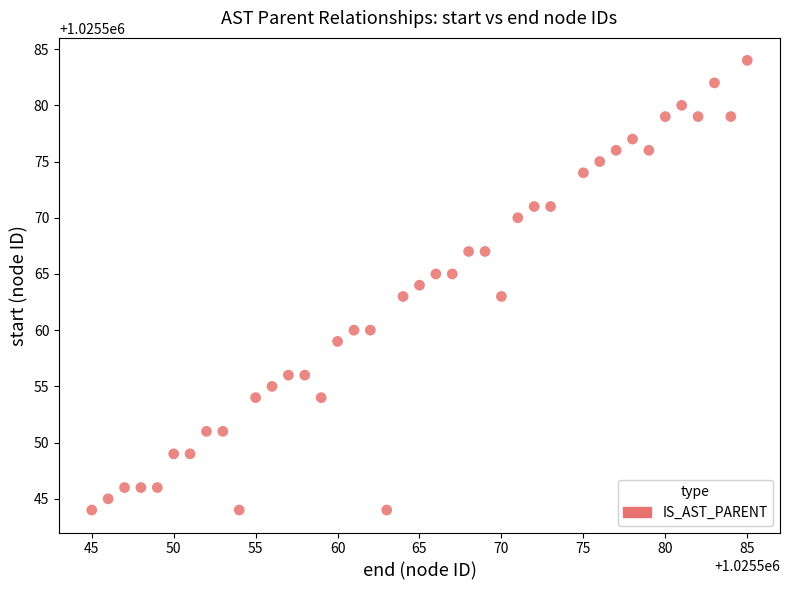

What is the range of Y values (max minus min)?

40